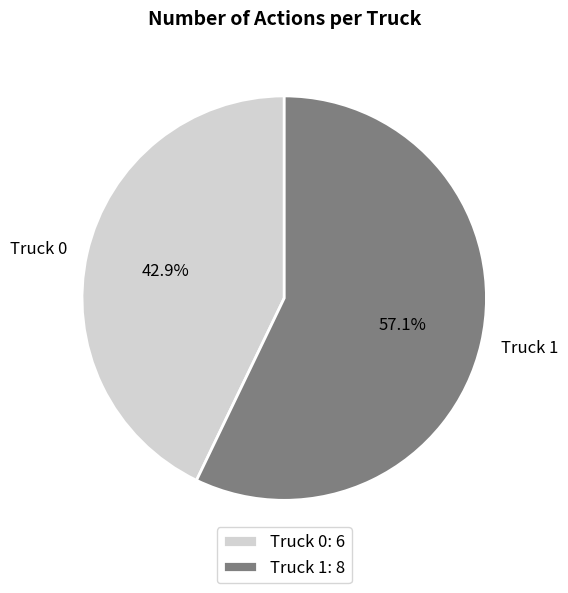

What is the smallest slice in the pie chart?

Truck 0